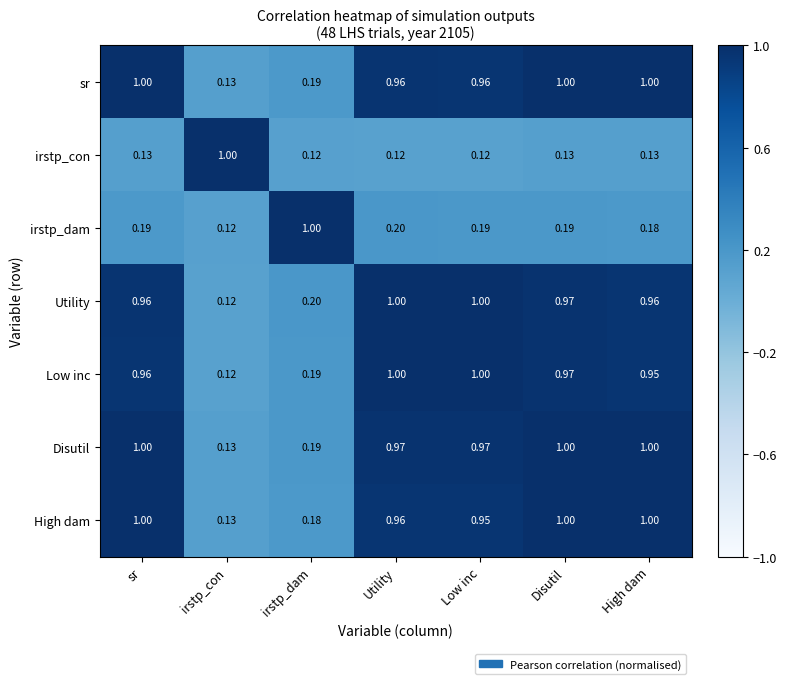

At which label is Disutil closest to 0?

irstp_con